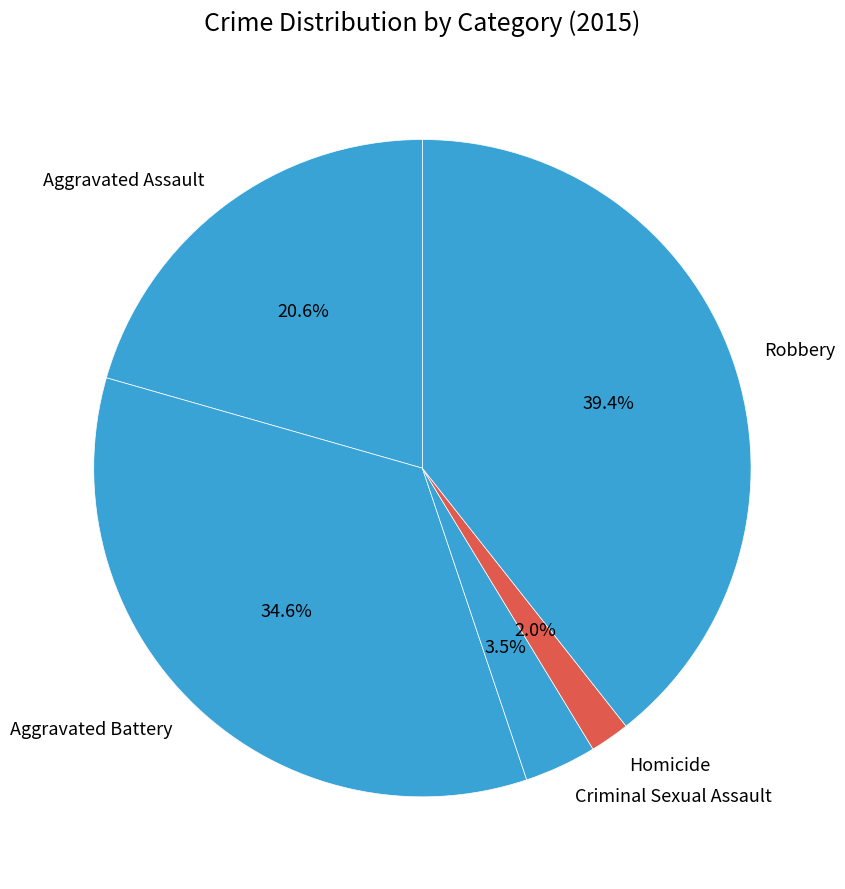

Rank the categories by value from lowest to highest.

Homicide, Criminal Sexual Assault, Aggravated Assault, Aggravated Battery, Robbery